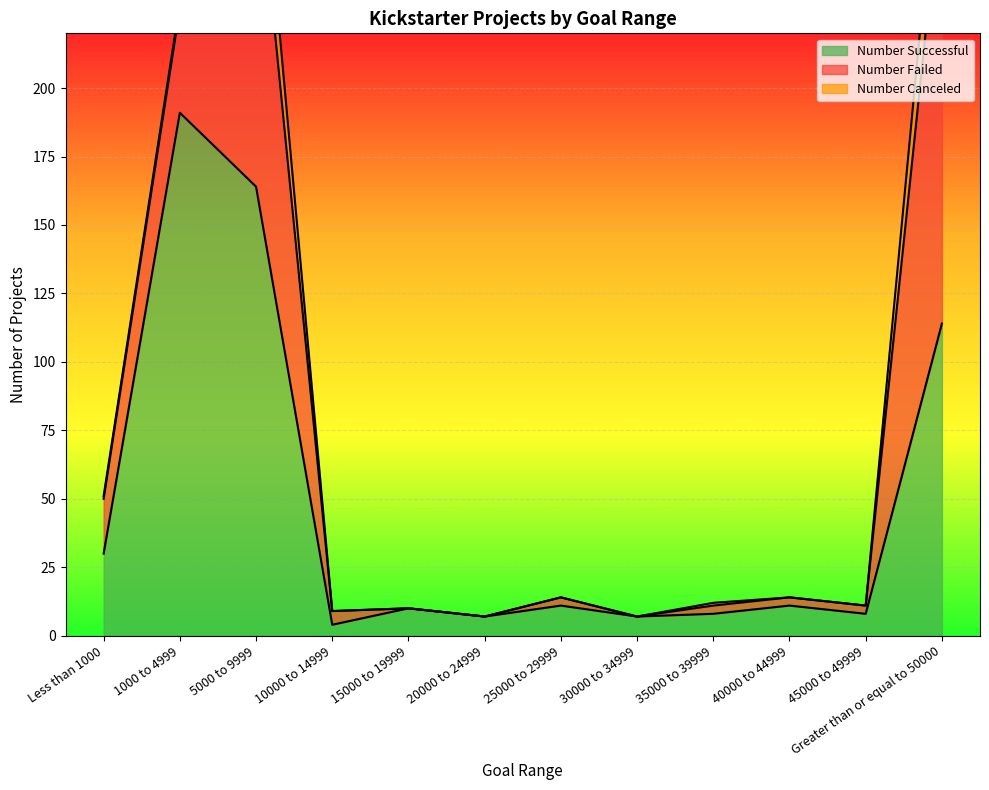

Where is Number Successful nearest to the value 97?

Greater than or equal to 50000